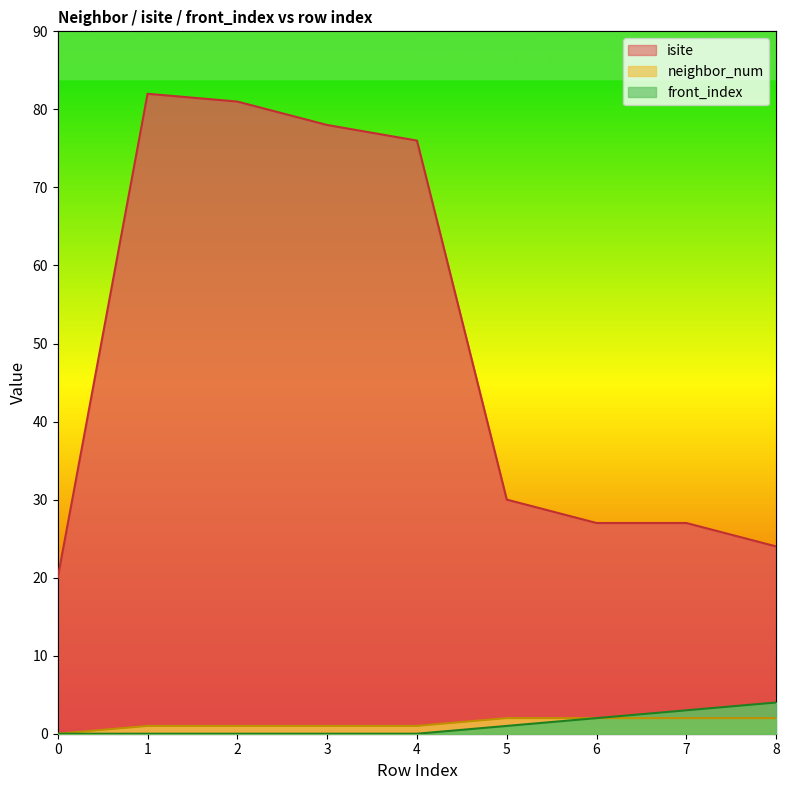

At which category is the sum across all series the highest?

1